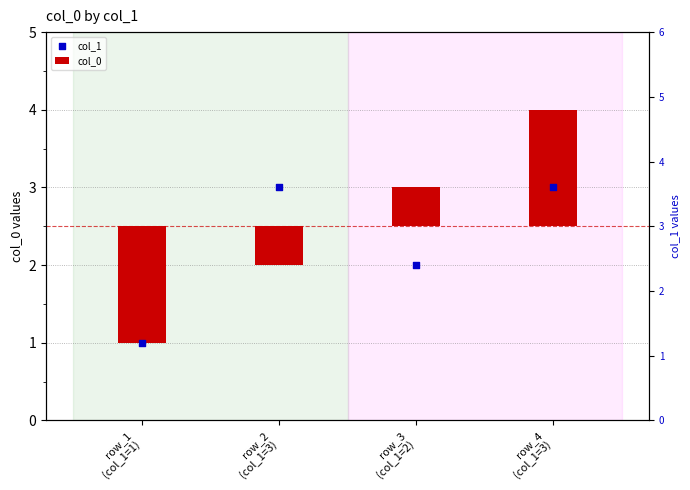

Is the value of col_1 at row_4
(col_1=3) greater than the value of col_0 at row_1
(col_1=1)?

Yes